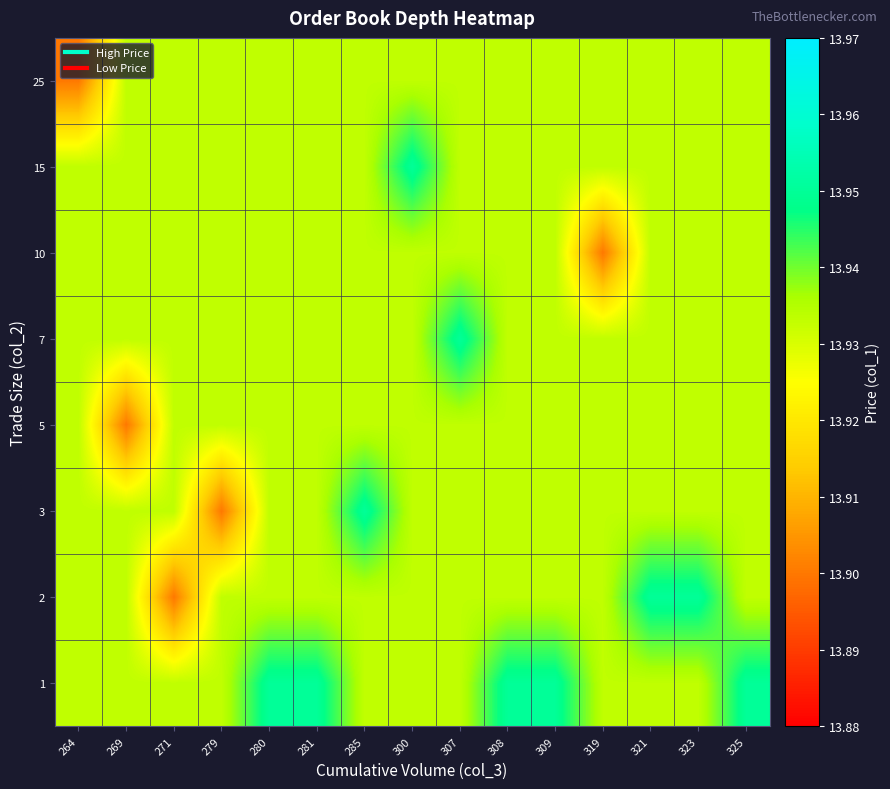

Reading left to right, extract all data points from this chart.

row_0: 264=13.9	269=13.9	271=13.9	279=13.9	280=13.9	281=13.9	285=13.9	300=13.9	307=13.9	308=13.9	309=13.9	319=13.9	321=13.9	323=13.9	325=13.9
row_1: 264=13.9	269=13.9	271=13.9	279=13.9	280=13.9	281=13.9	285=13.9	300=13.9	307=13.9	308=13.9	309=13.9	319=13.9	321=13.9	323=13.9	325=13.9
row_2: 264=13.9	269=13.9	271=13.9	279=13.9	280=13.9	281=13.9	285=13.9	300=13.9	307=13.9	308=13.9	309=13.9	319=13.9	321=13.9	323=13.9	325=13.9
row_3: 264=13.9	269=13.9	271=13.9	279=13.9	280=13.9	281=13.9	285=13.9	300=13.9	307=13.9	308=13.9	309=13.9	319=13.9	321=13.9	323=13.9	325=13.9
row_4: 264=13.9	269=13.9	271=13.9	279=13.9	280=13.9	281=13.9	285=13.9	300=13.9	307=13.9	308=13.9	309=13.9	319=13.9	321=13.9	323=13.9	325=13.9
row_5: 264=13.9	269=13.9	271=13.9	279=13.9	280=13.9	281=13.9	285=13.9	300=13.9	307=13.9	308=13.9	309=13.9	319=13.9	321=13.9	323=13.9	325=13.9
row_6: 264=13.9	269=13.9	271=13.9	279=13.9	280=13.9	281=13.9	285=13.9	300=13.9	307=13.9	308=13.9	309=13.9	319=13.9	321=13.9	323=13.9	325=13.9
row_7: 264=13.9	269=13.9	271=13.9	279=13.9	280=13.9	281=13.9	285=13.9	300=13.9	307=13.9	308=13.9	309=13.9	319=13.9	321=13.9	323=13.9	325=13.9